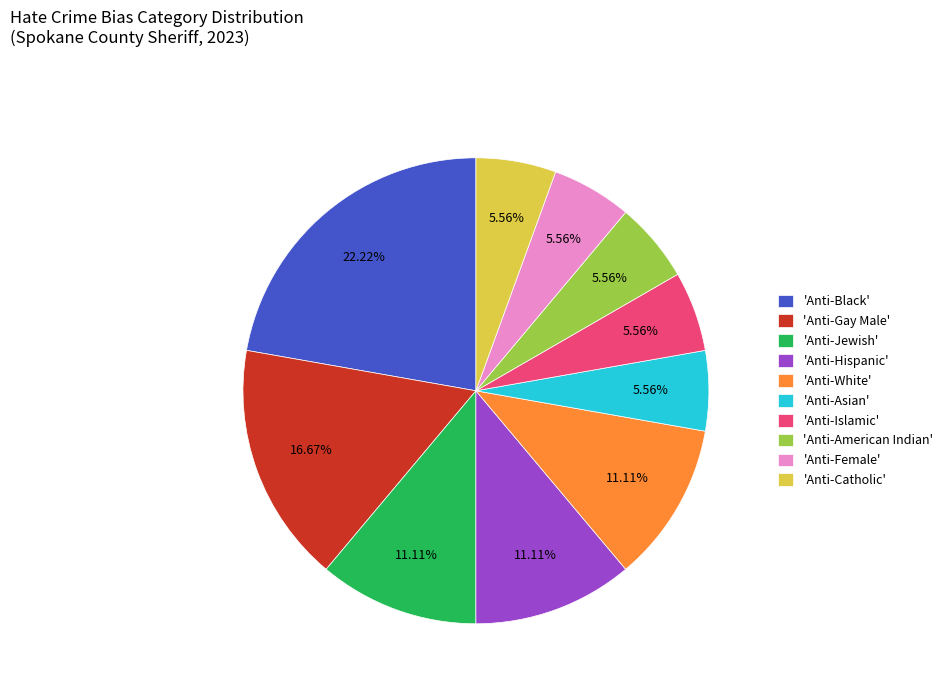

Count the number of slices in the pie.

10